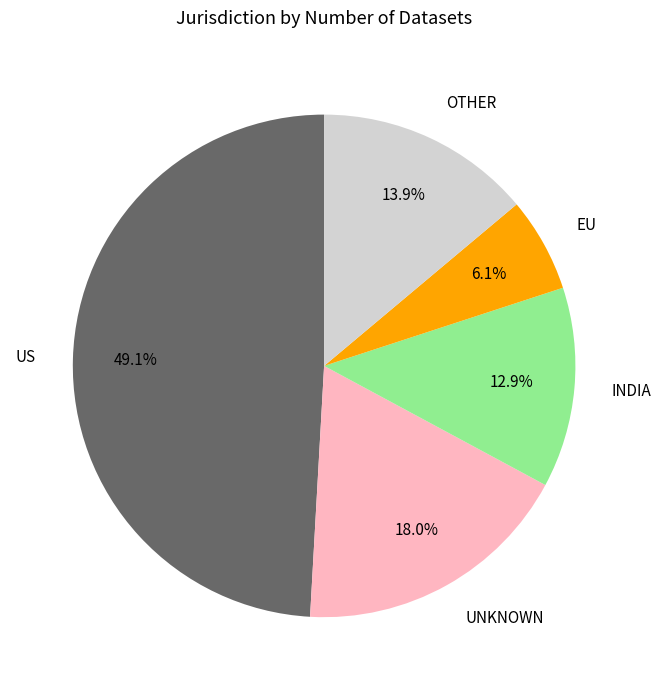

To the nearest percent, what is the average slice percentage?

20%